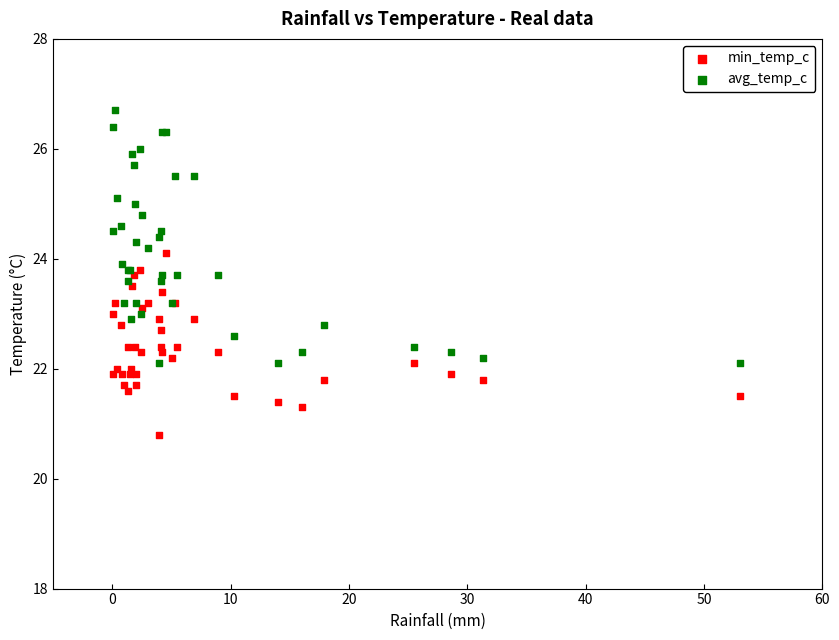

Which series contains the highest Y value?

avg_temp_c